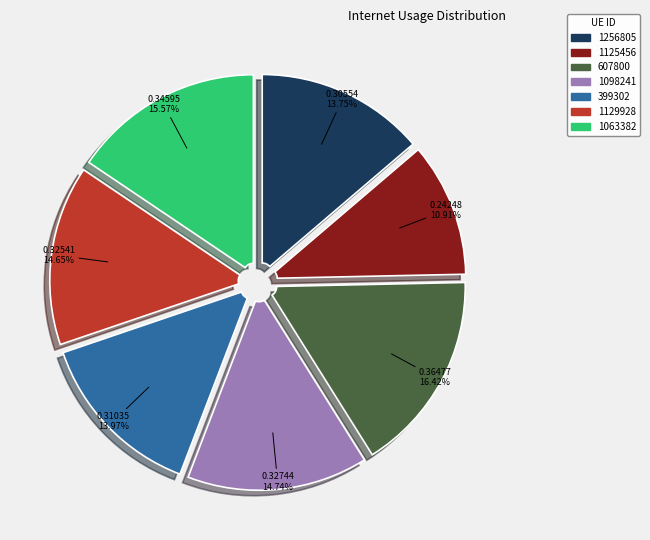

To the nearest percent, what portion does 1129928 represent?

15%